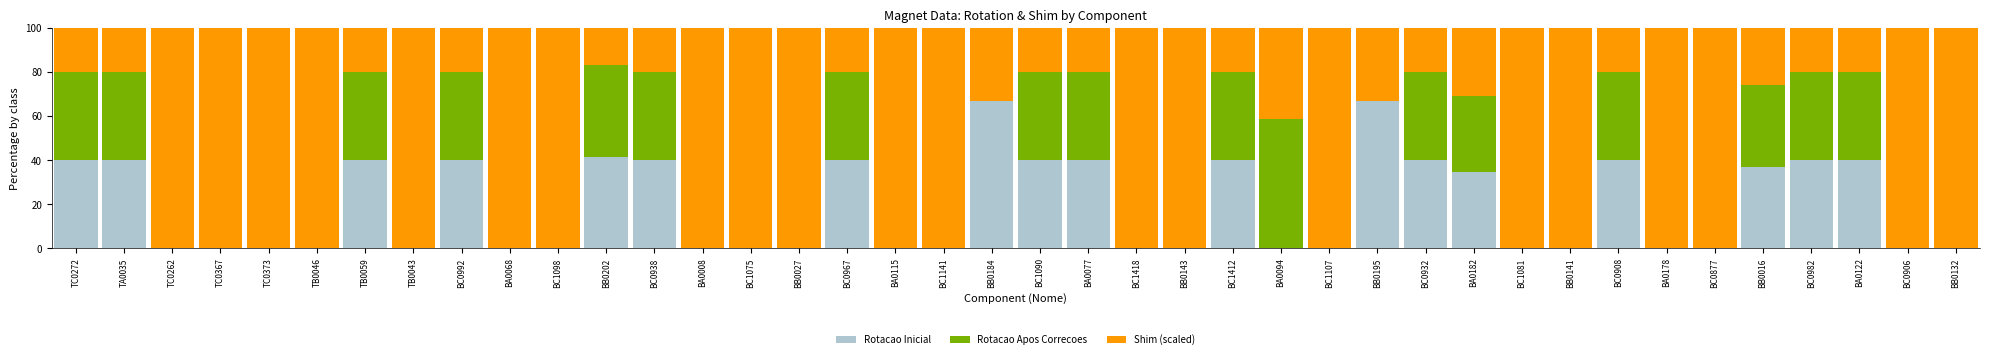

What is the highest value of the Rotacao Inicial series?

66.7